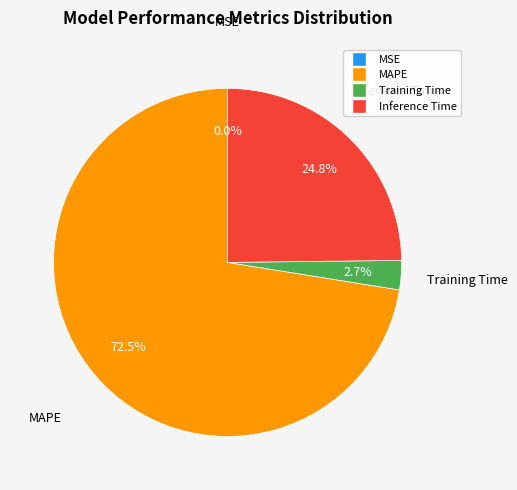

To the nearest percent, what is the combined percentage of MAPE and Training Time?

75%